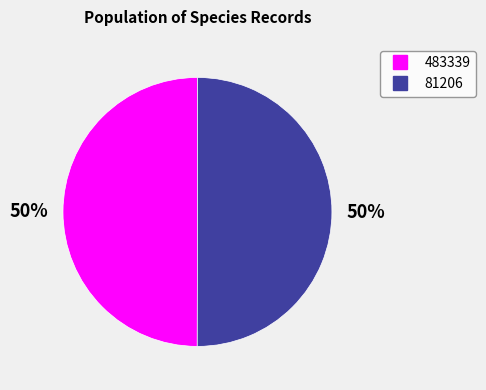

To the nearest percent, what is the combined percentage of 81206 and 483339?

100%